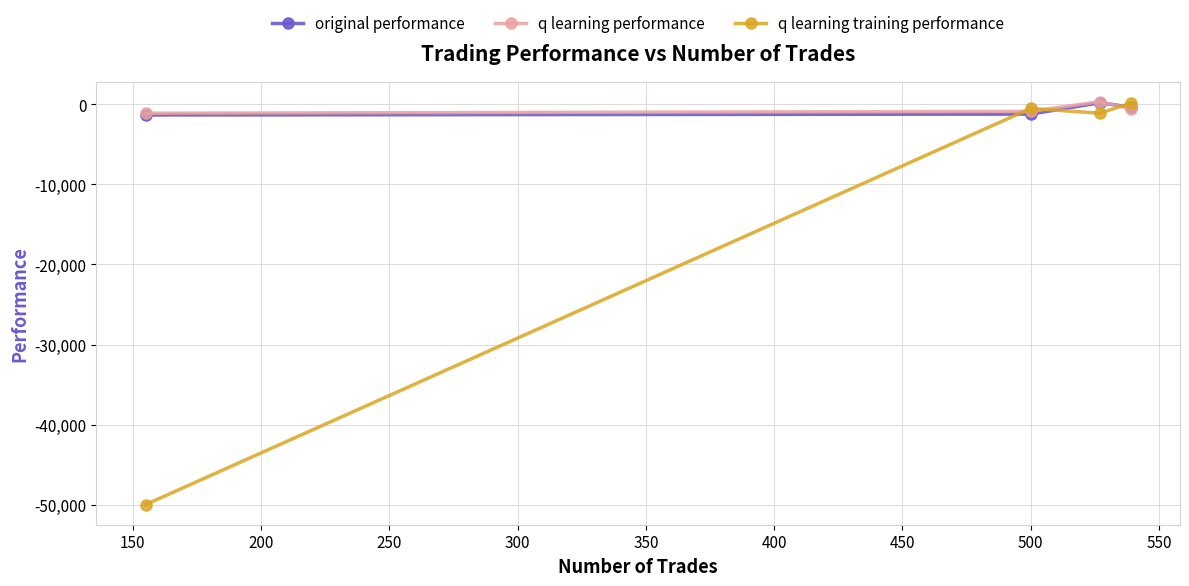

Which series has the widest spread of values?

q learning training performance